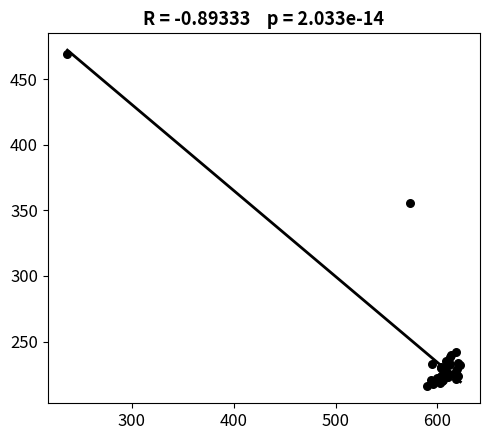

What Y value in the scatter plot is closest to 342?

355.5